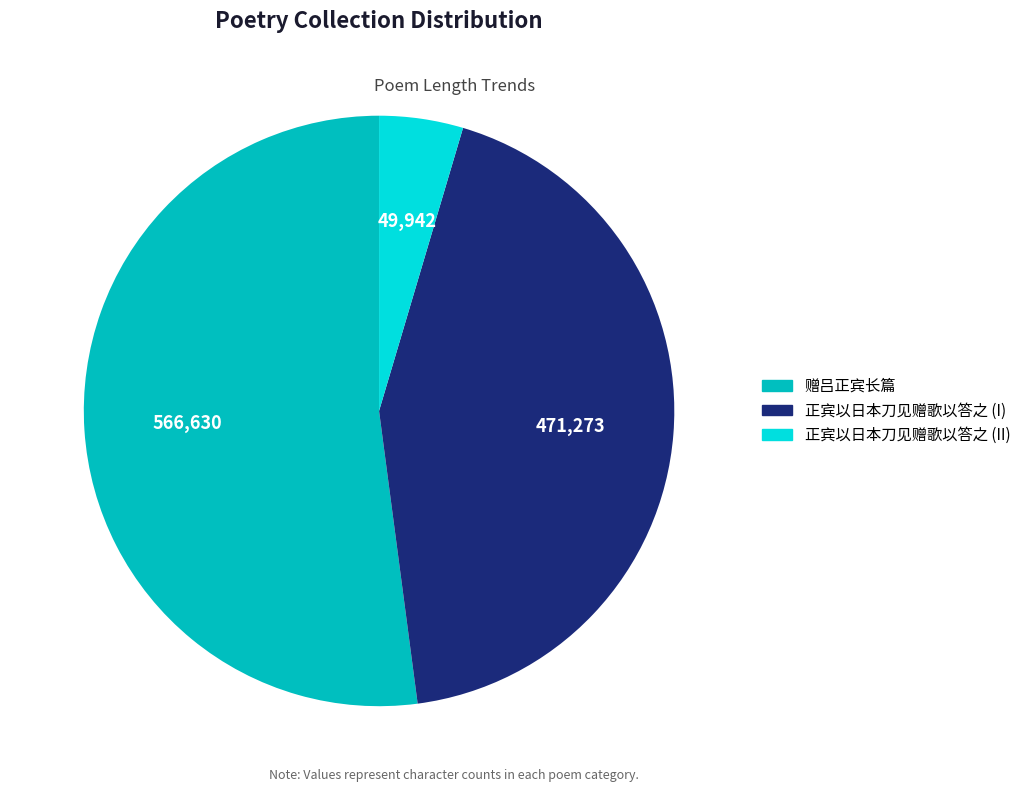

Is 赠吕正宾长篇 the majority of the pie?

Yes